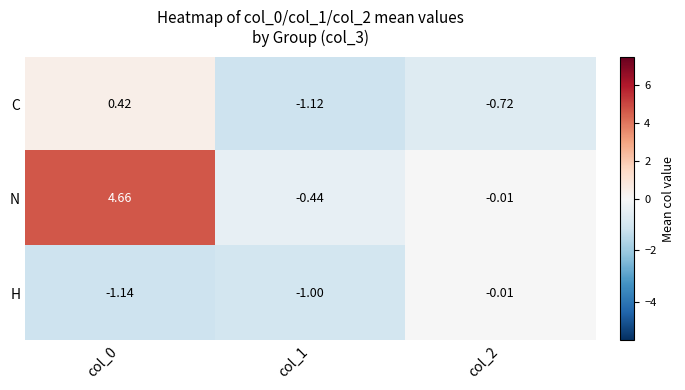

At how many categories does at least one series exceed 0?

1